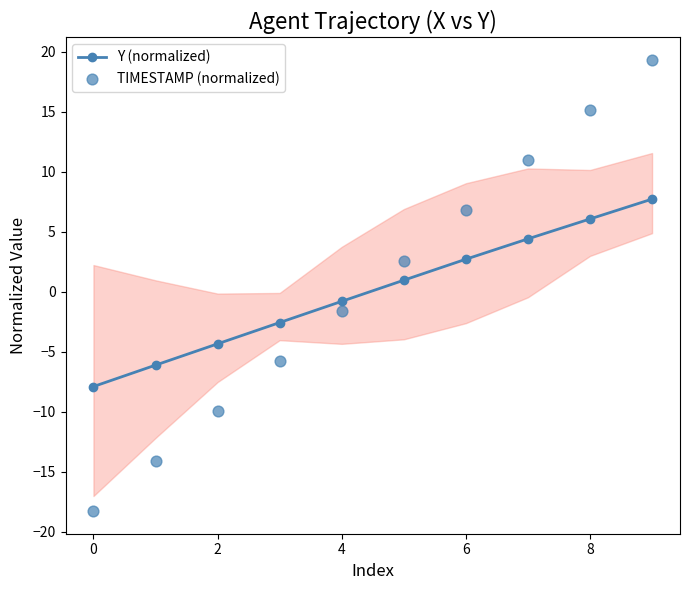

What are all the series names shown in the legend?

Y (normalized), TIMESTAMP (normalized)